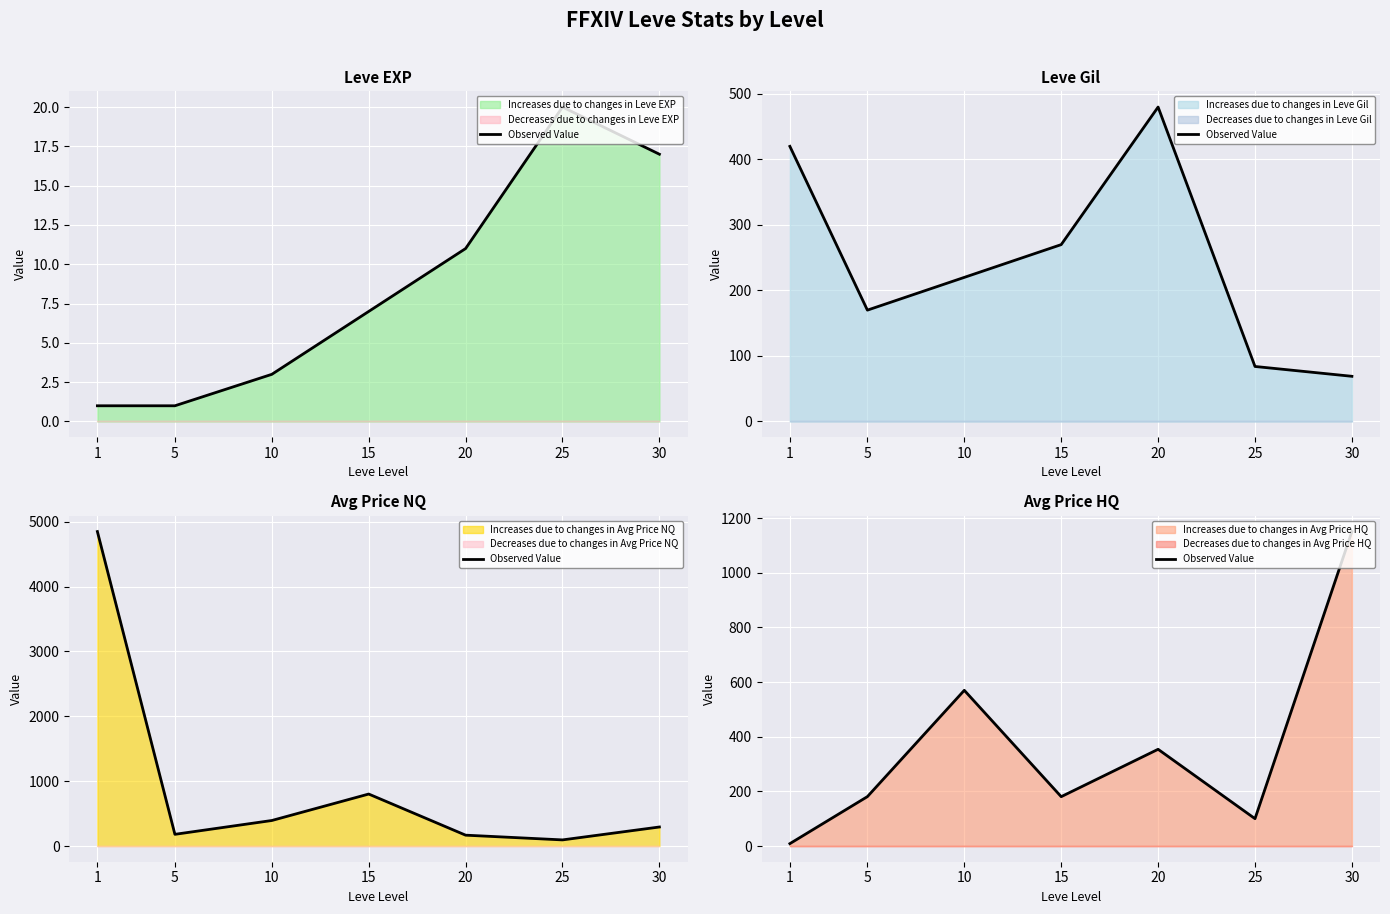

What is the difference between the values at 30 and 25?

1051.0